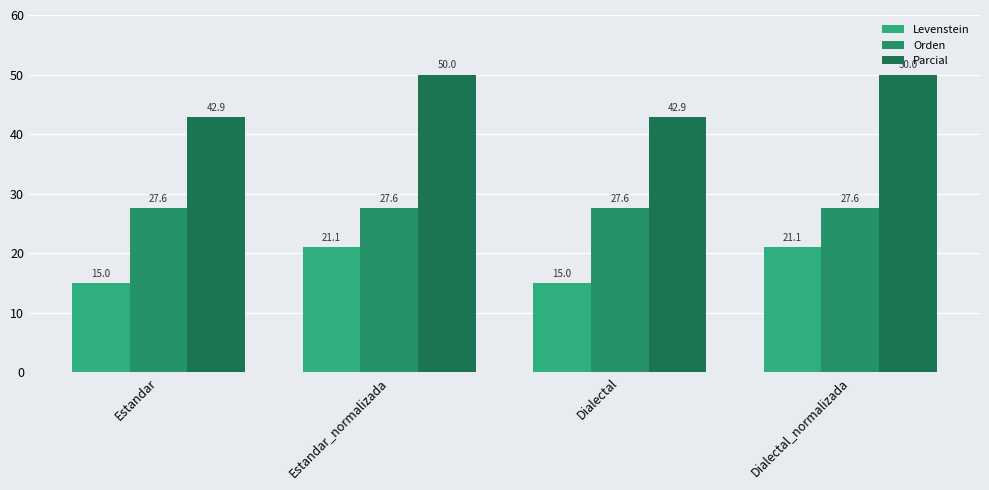

Which series has the widest spread of values?

Parcial